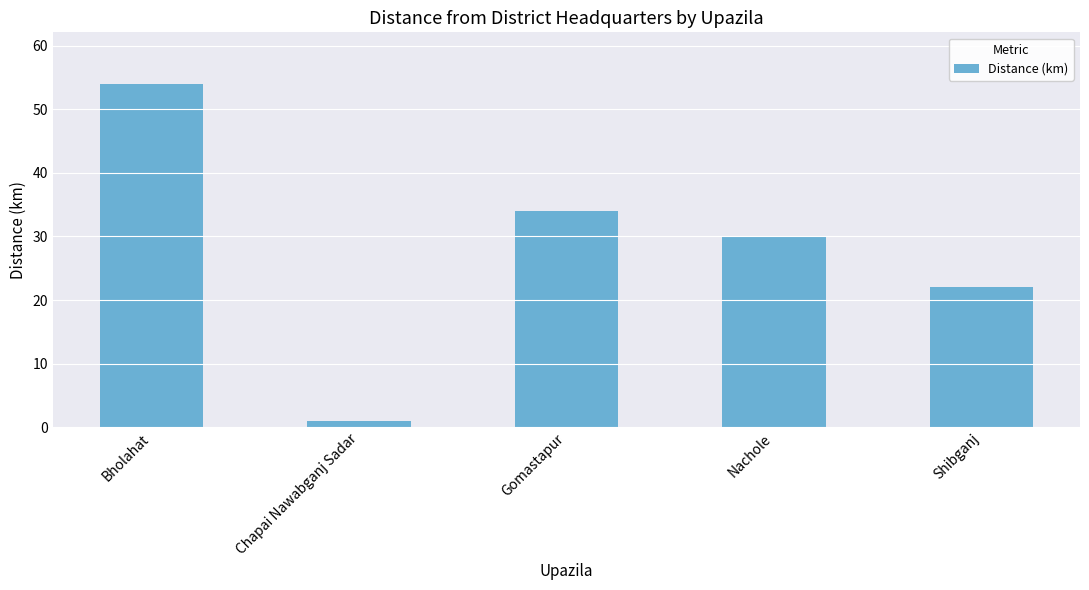

What is the difference between the values at Bholahat and Chapai Nawabganj Sadar?

53